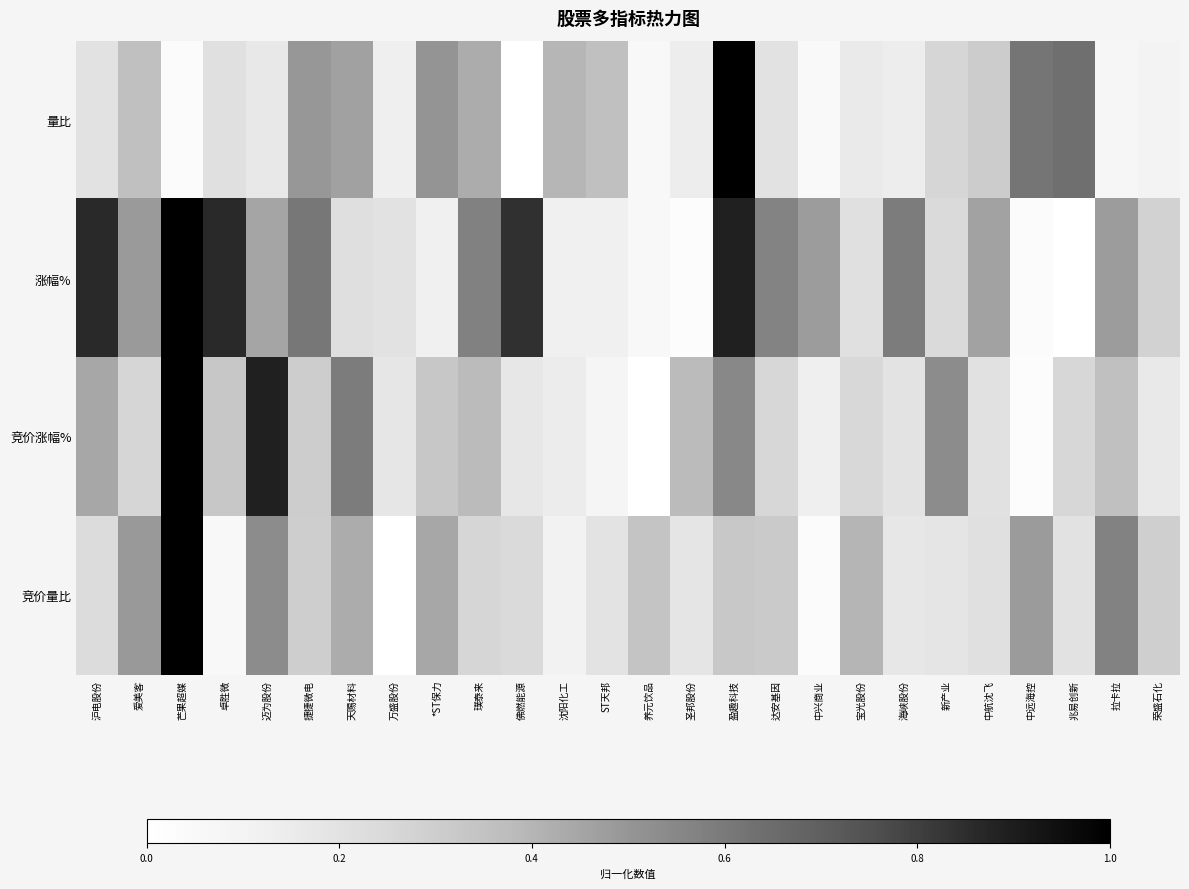

Which series has the largest range (max minus min)?

量比